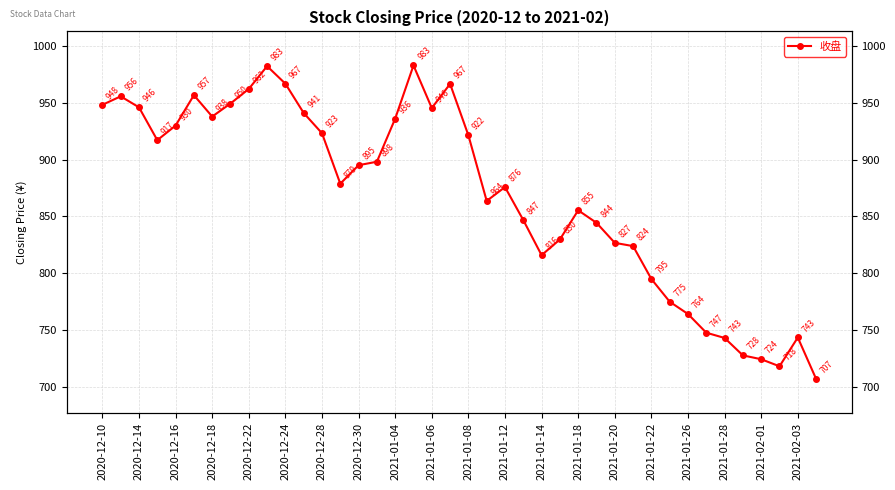

What is the sum of the values at 38 and 37?

1461.1